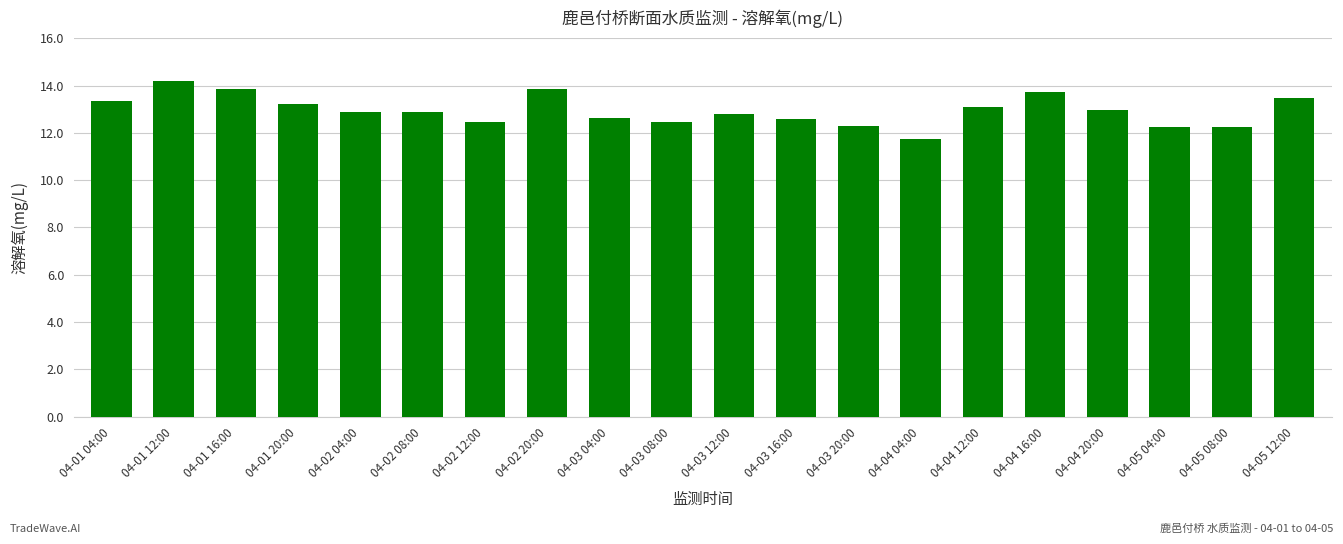

Read the value at 04-02 20:00.

13.8